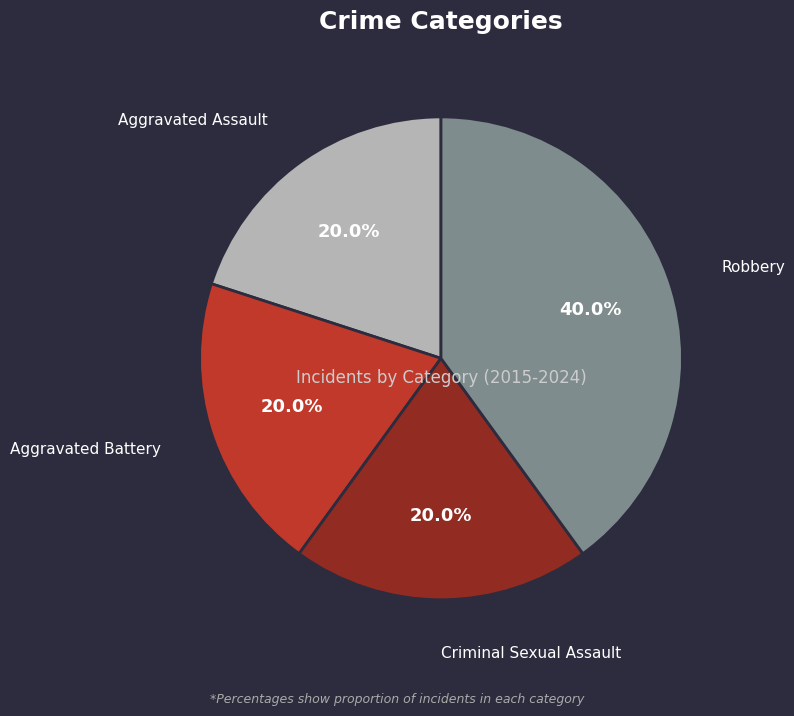

Is there any slice that represents more than half of the pie?

No